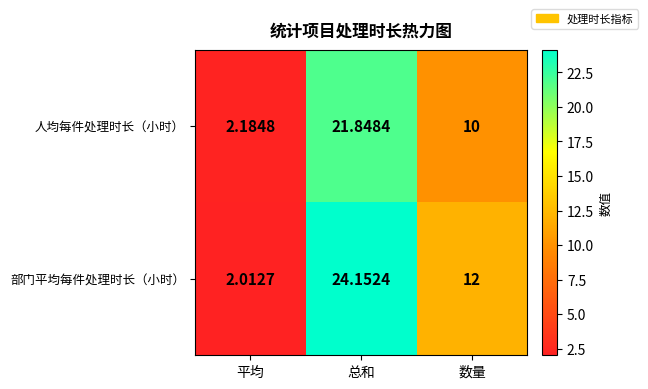

Where does the 人均每件处理时长（小时） series first go above 10?

总和